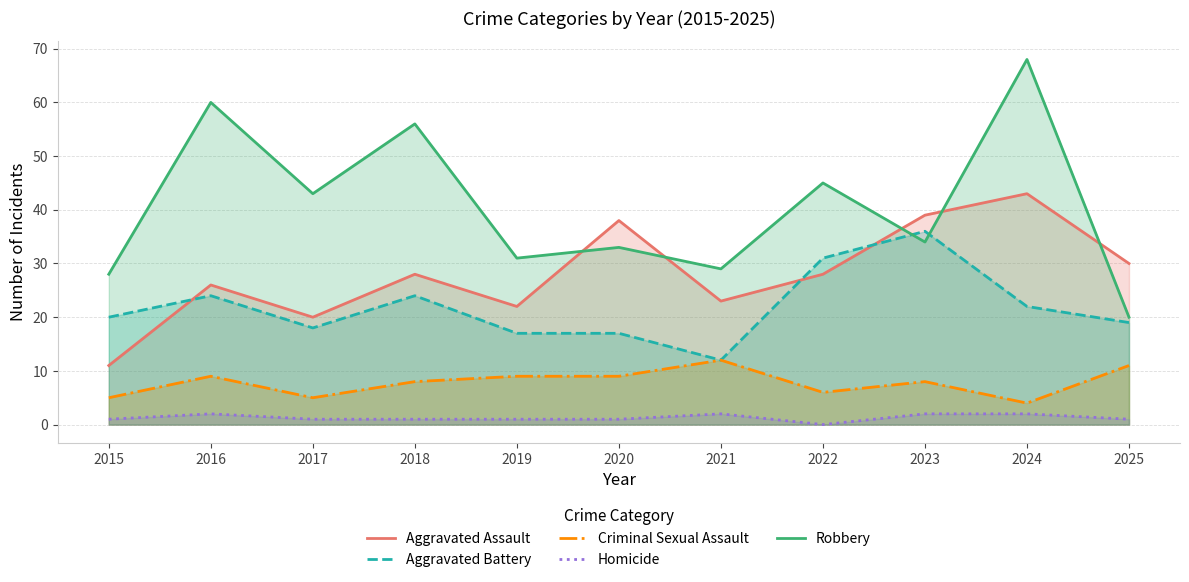

Which has a higher value, 2015 or 2022?

2022